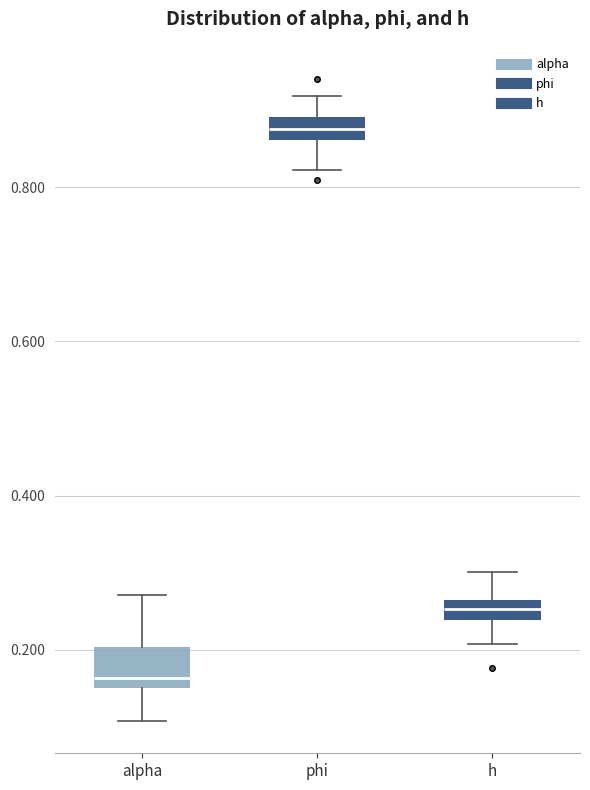

Where is the lower edge of the box for h on the y-axis? The values are not printed on the chart, so give them approximately, as read against the axis.

0.24